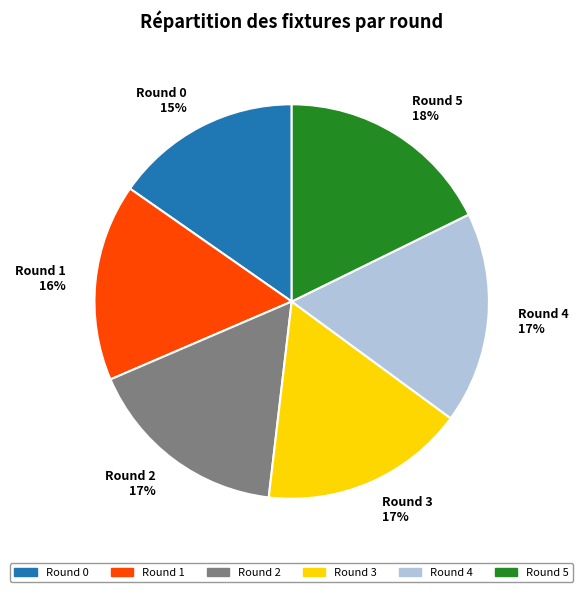

True or false: Round 2 17% accounts for 17% of the total.

True